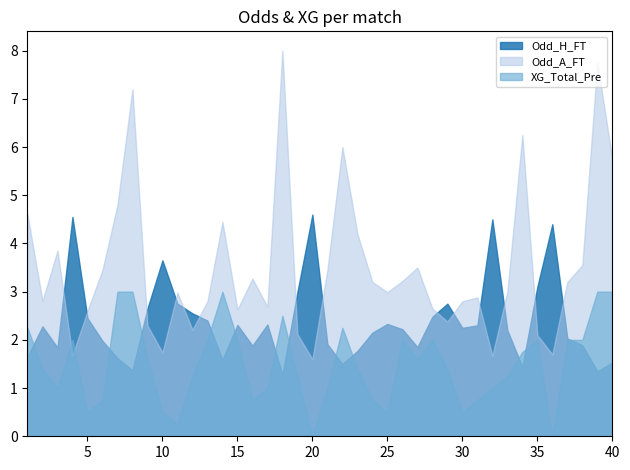

How many values in the XG_Total_Pre series are below 1?

11